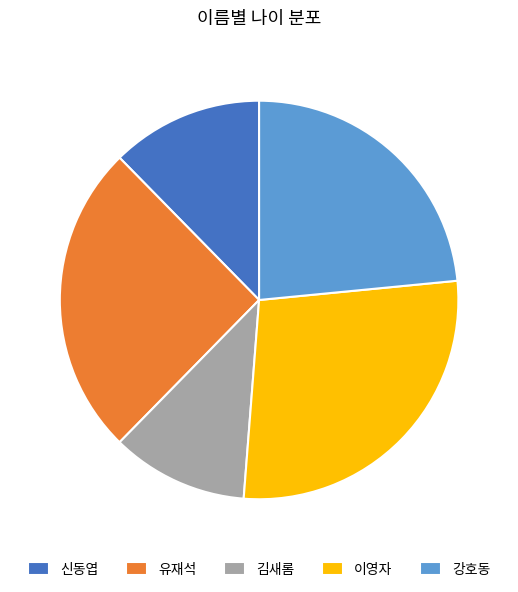

Which category has the biggest portion of the pie?

이영자